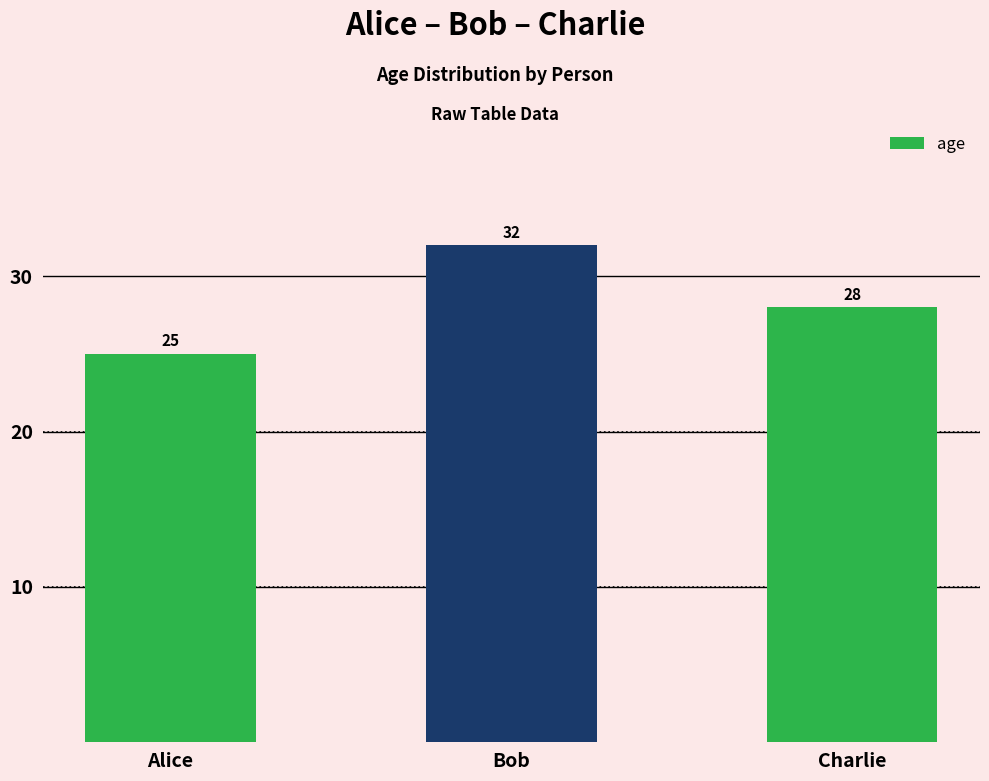

The value at Bob is 21. True or false?

False